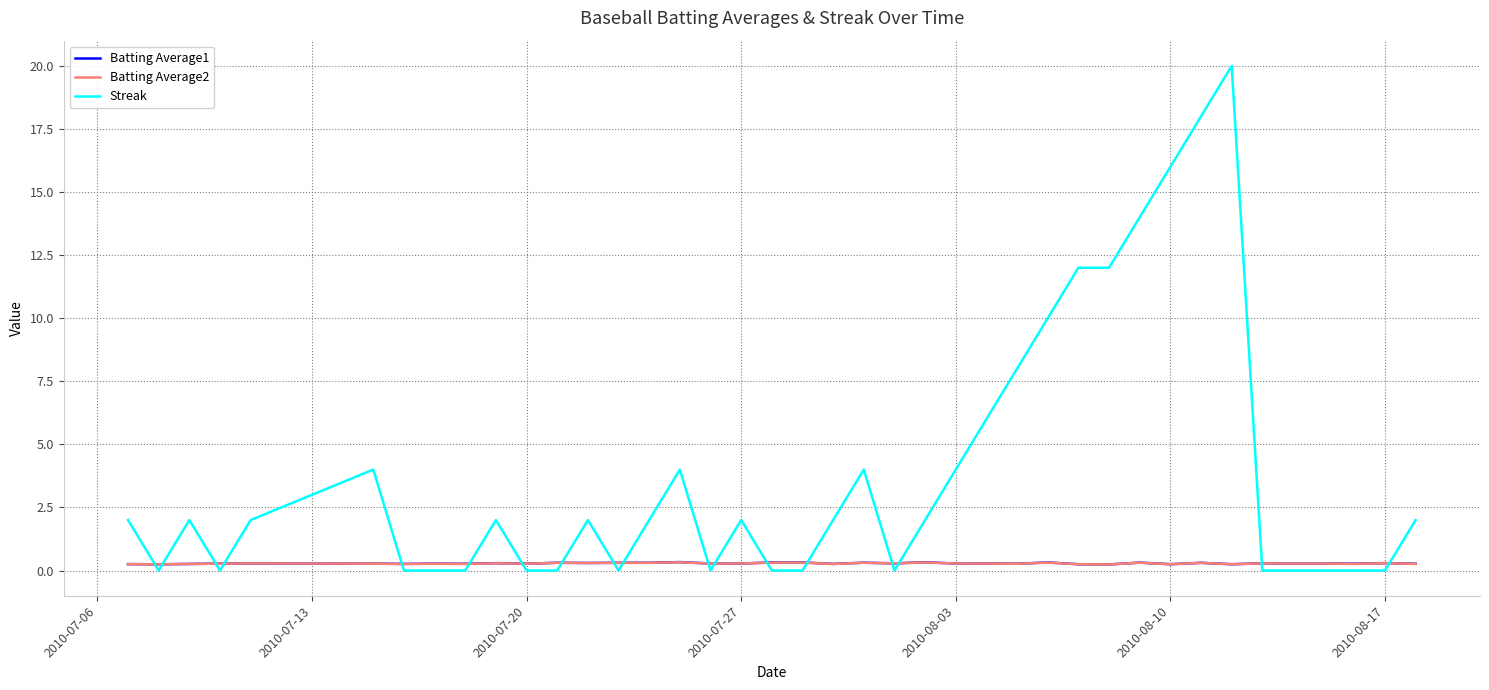

Which series has the largest total across all categories?

Streak